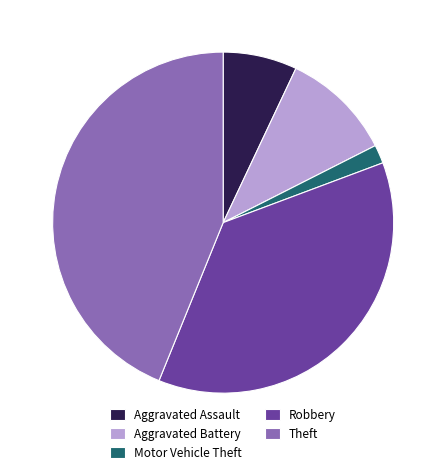

True or false: Motor Vehicle Theft accounts for 2% of the total.

True